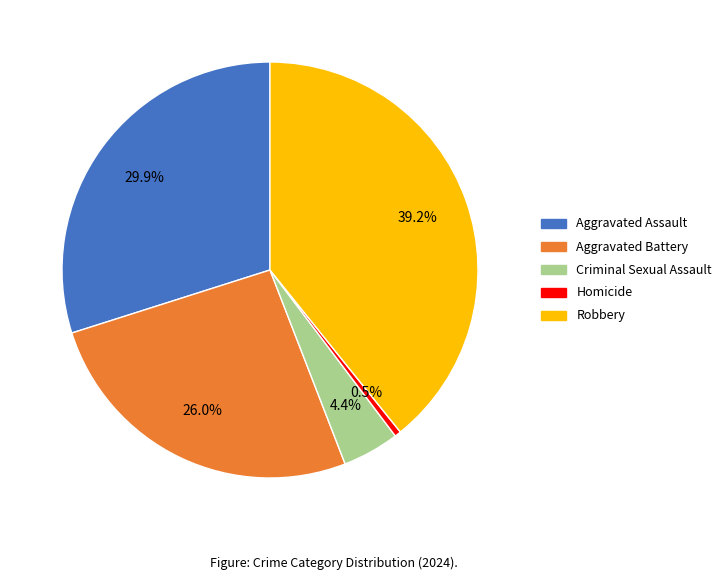

Between Homicide and Aggravated Assault, which is larger?

Aggravated Assault